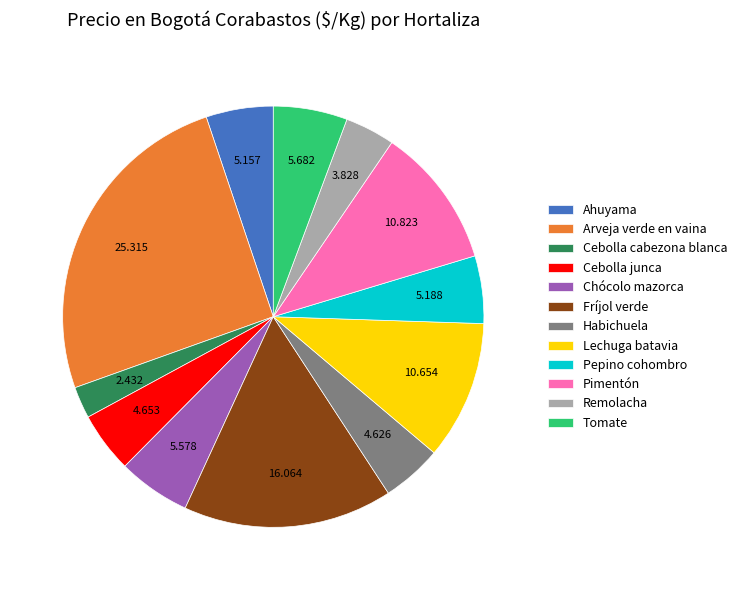

Combined, do Fríjol verde and Habichuela account for over 50%?

No